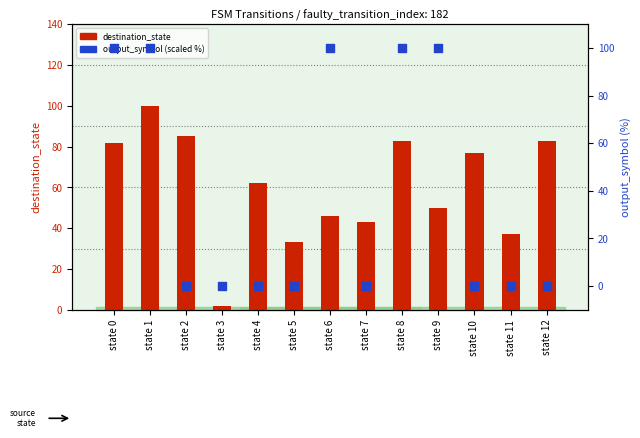

Which series contains the highest Y value?

destination_state